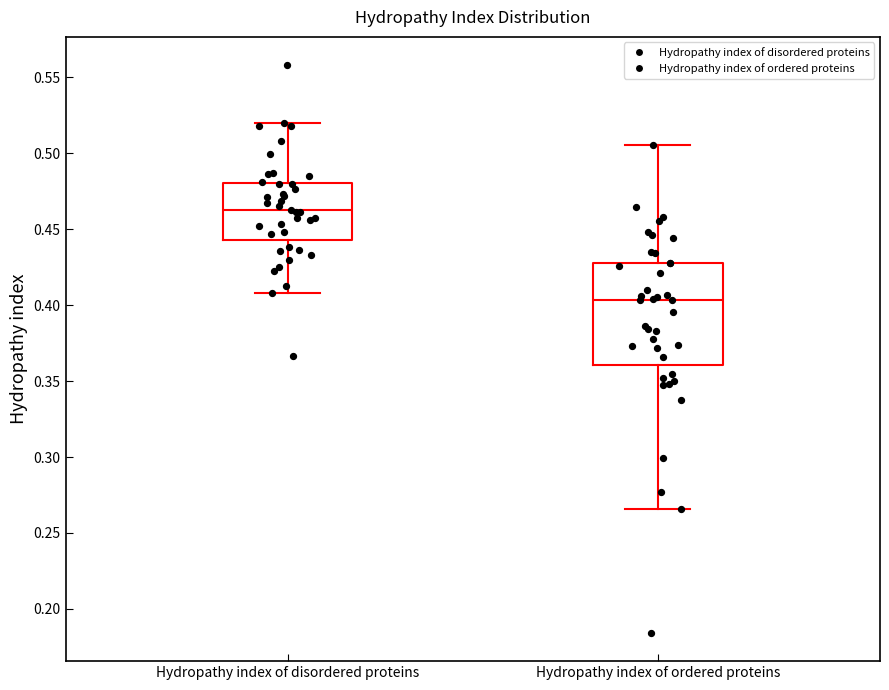

Comparing the boxes themselves (not the whiskers), which one is the tallest?

Hydropathy index of ordered proteins